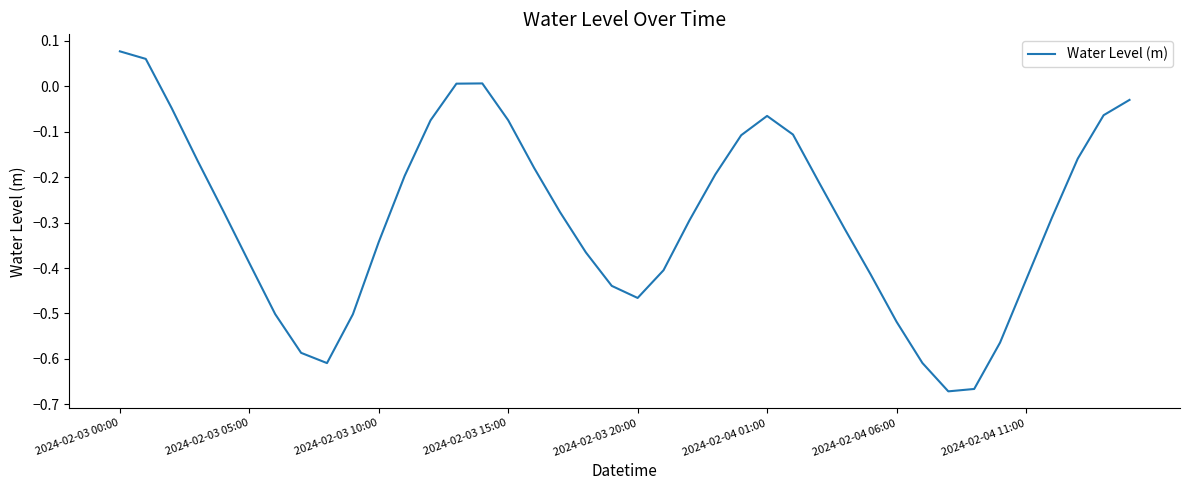

What is the difference between the maximum and minimum values?

0.7